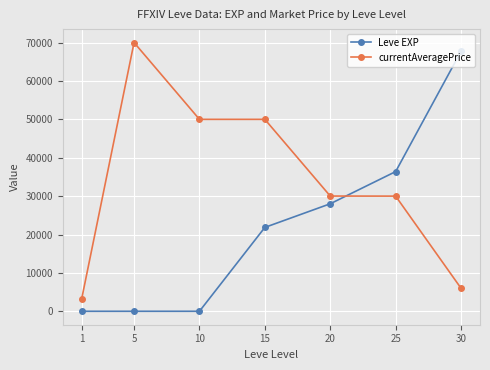

At which label does currentAveragePrice reach its peak?

5